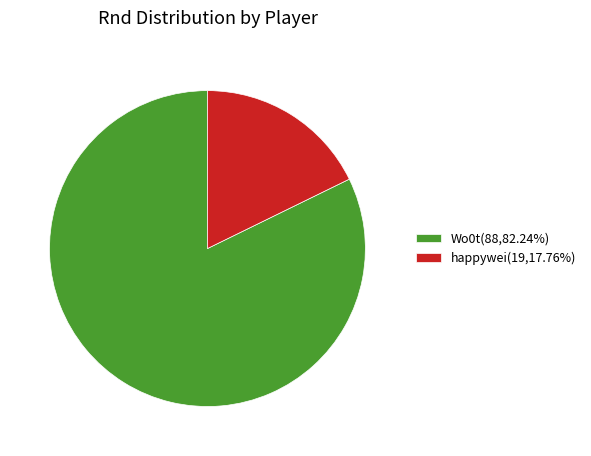

The happywei slice represents 18% of the pie. True or false?

True